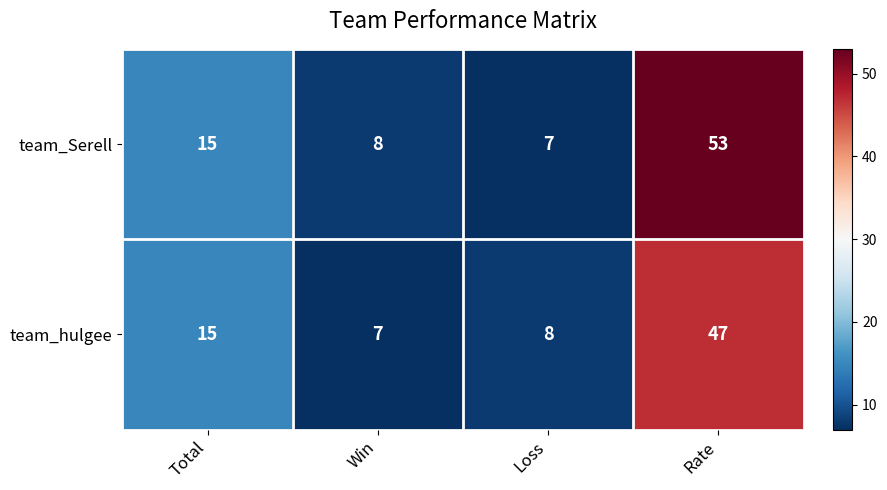

What value does the team_hulgee series have at Total?

15